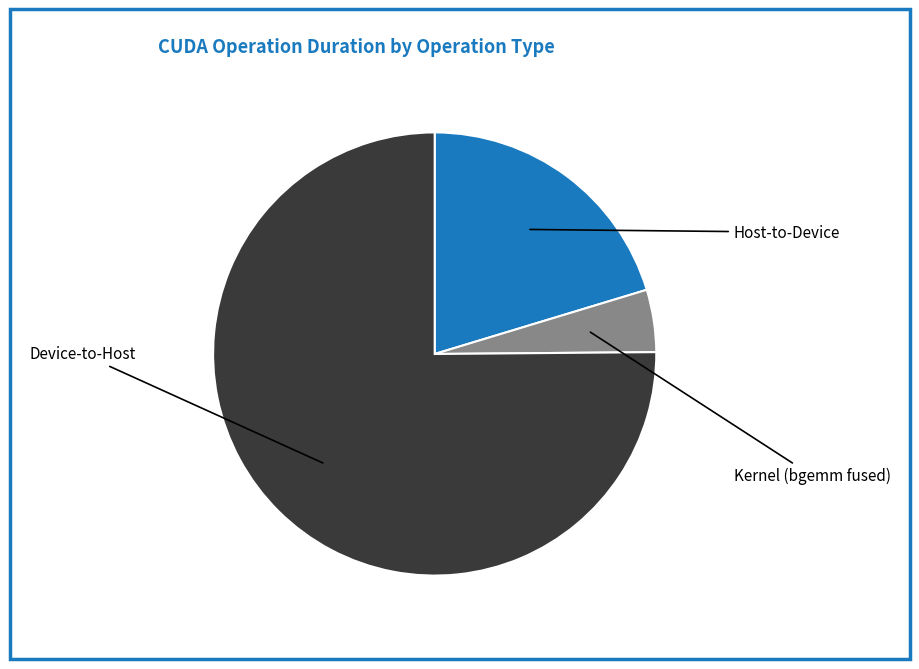

Is there a majority slice in this chart?

Yes